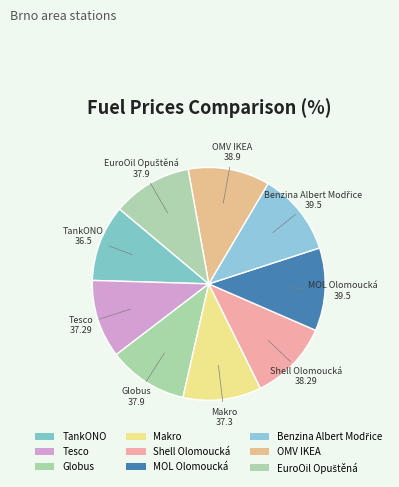

How many slices are in this pie chart?

9